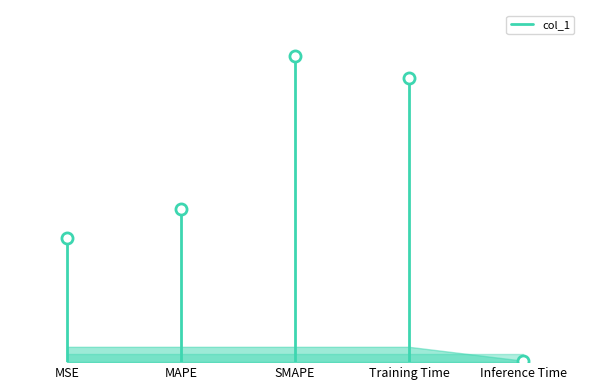

The chart shows a value of 0.5 at MSE. True or false?

False